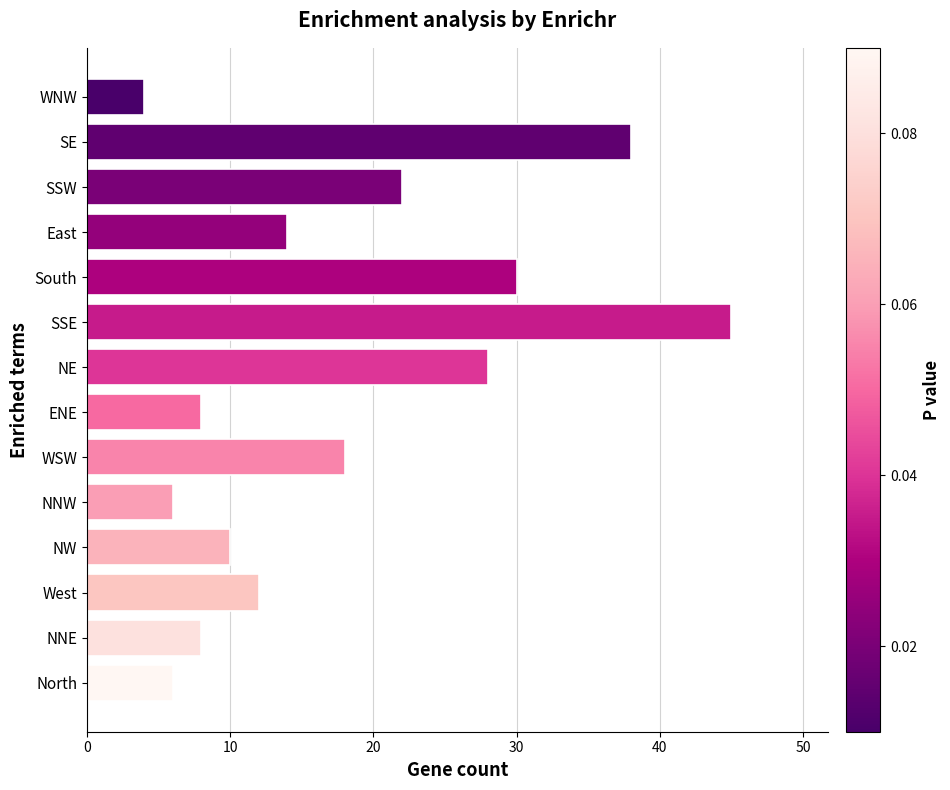

Approximately how many times larger is the value at West compared to North?

2.0